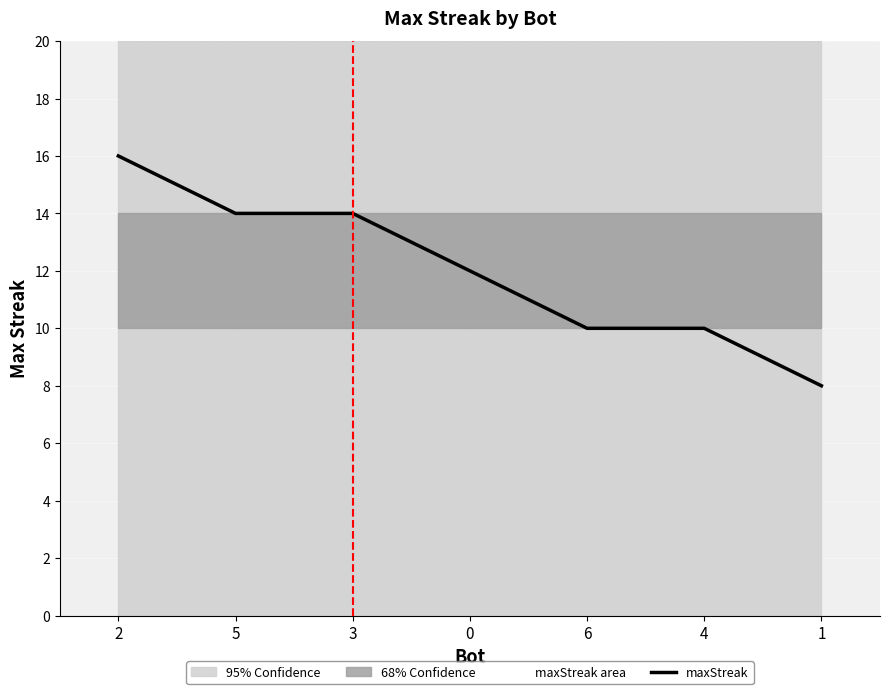

Reading left to right, list all the values displayed in this chart.

16	14	14	12	10	10	8